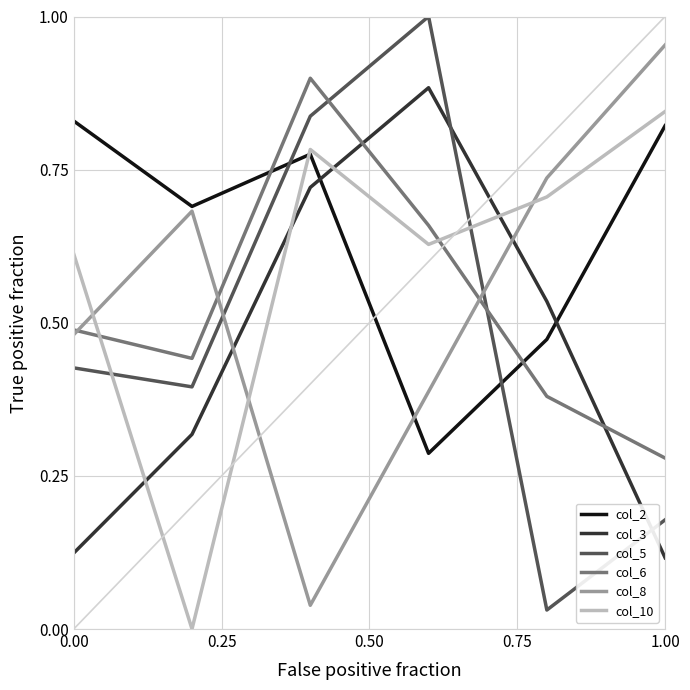

How many times do col_2 and col_3 cross each other?

2